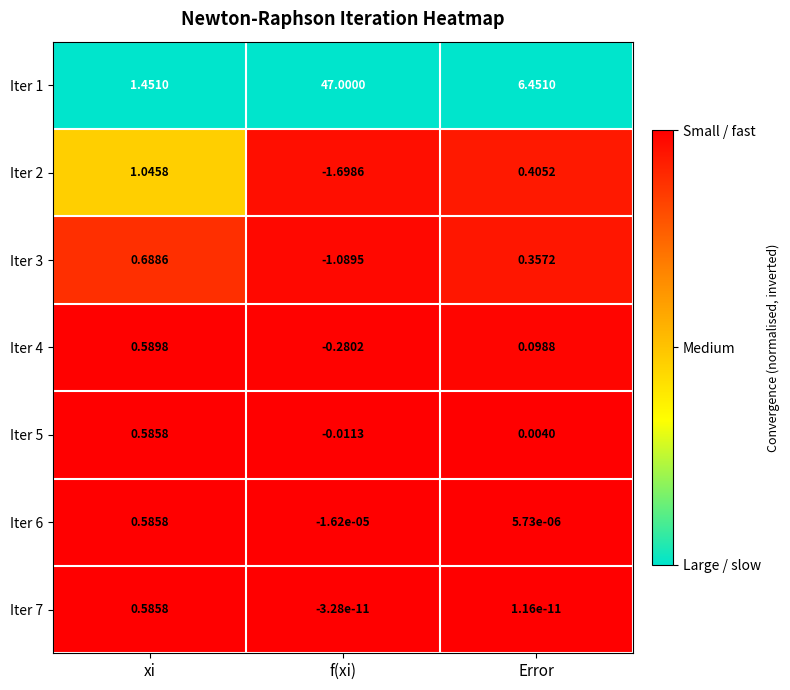

What is the maximum value shown in the chart?

47.0